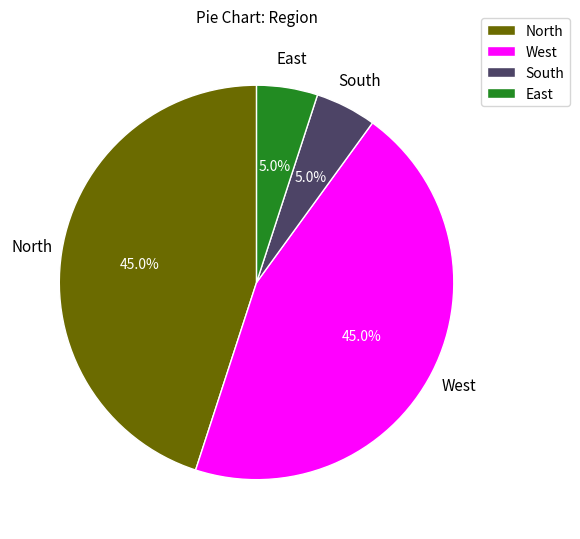

Does North account for over 50% of the chart?

No